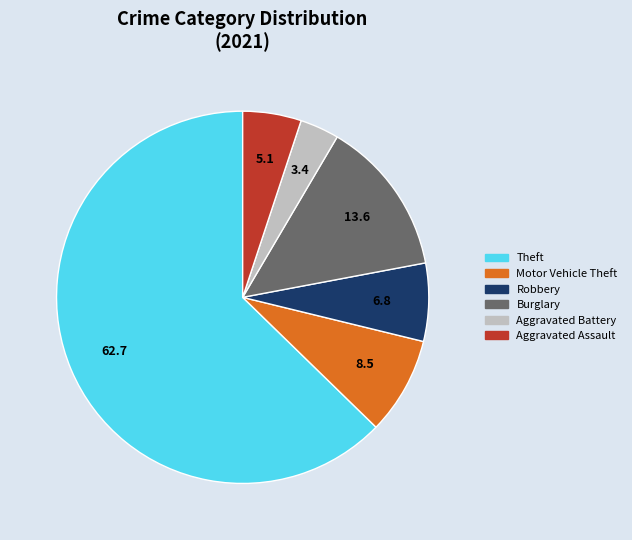

Is there any slice that represents more than half of the pie?

Yes